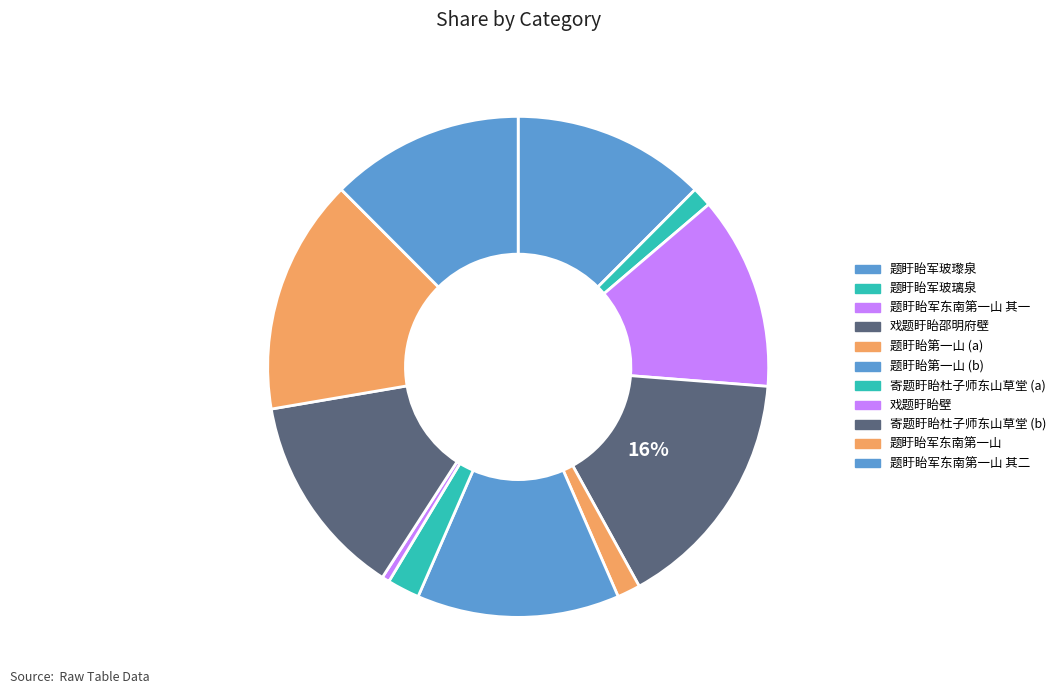

How many slices are in this pie chart?

11